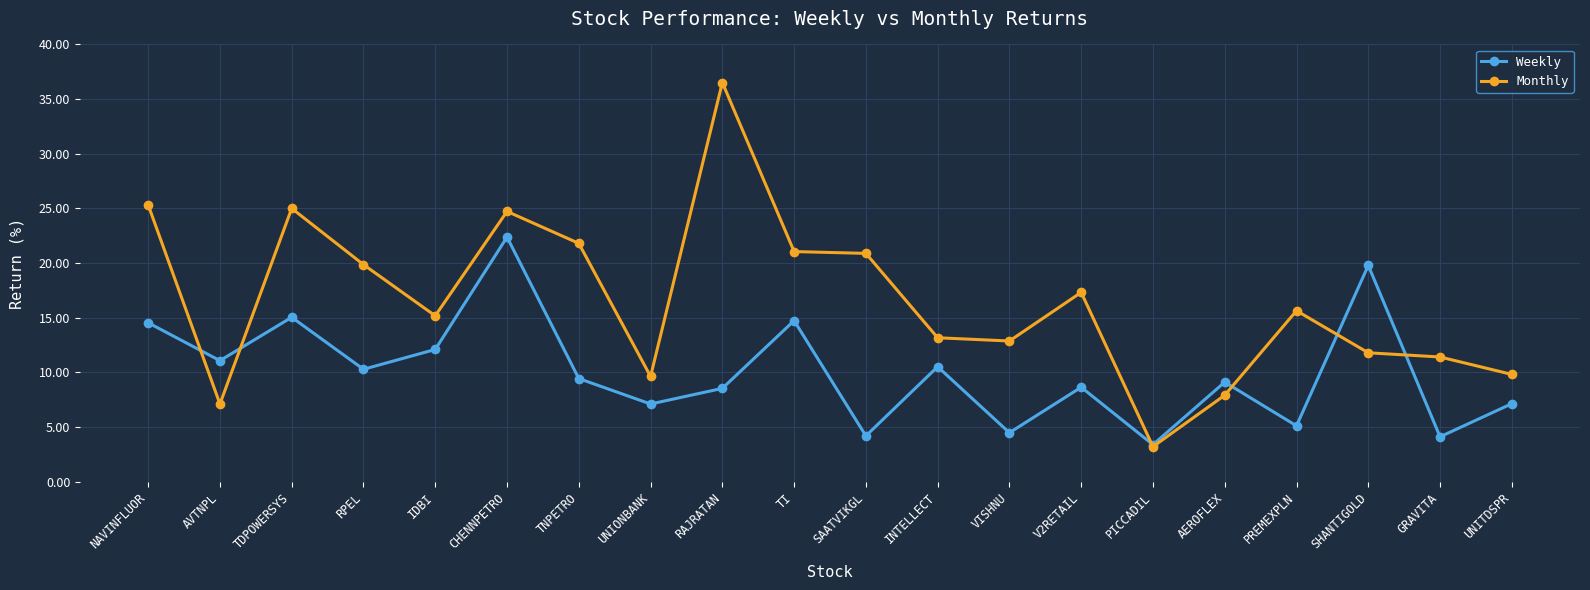

What position from the right is RPEL?

17